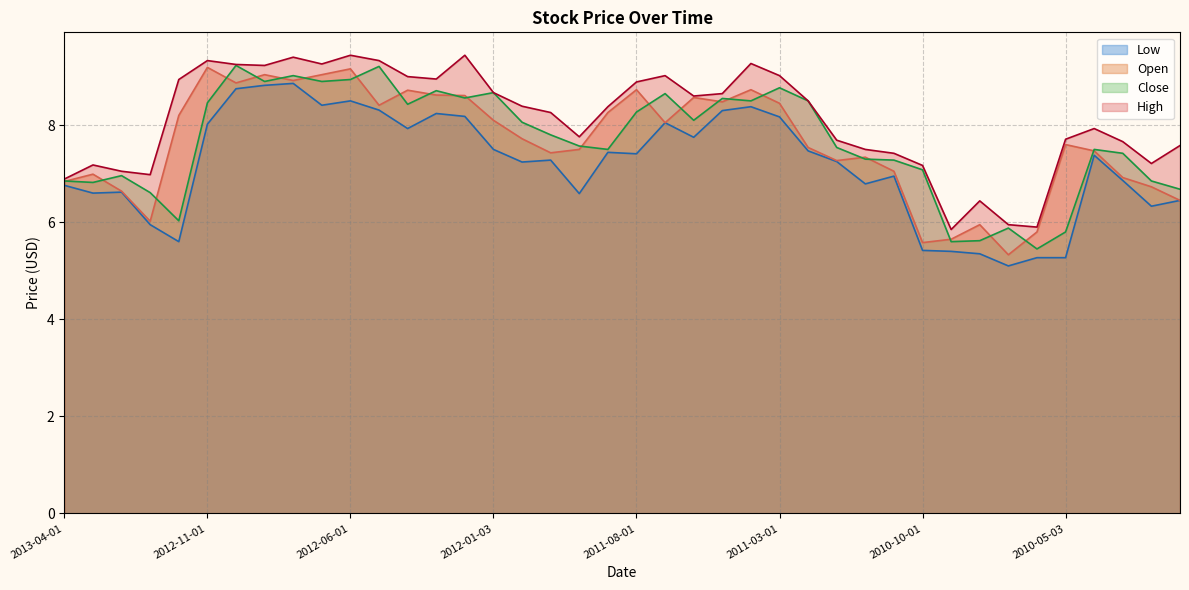

Which category has the lowest value across all series?

2010-07-01